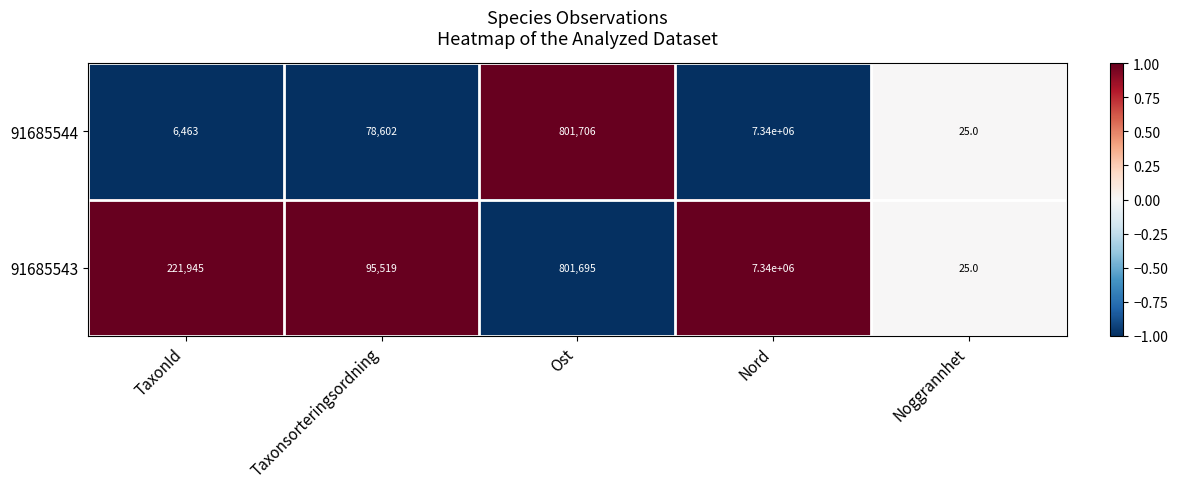

At Ost, list the series in order from largest to smallest.

91685544, 91685543